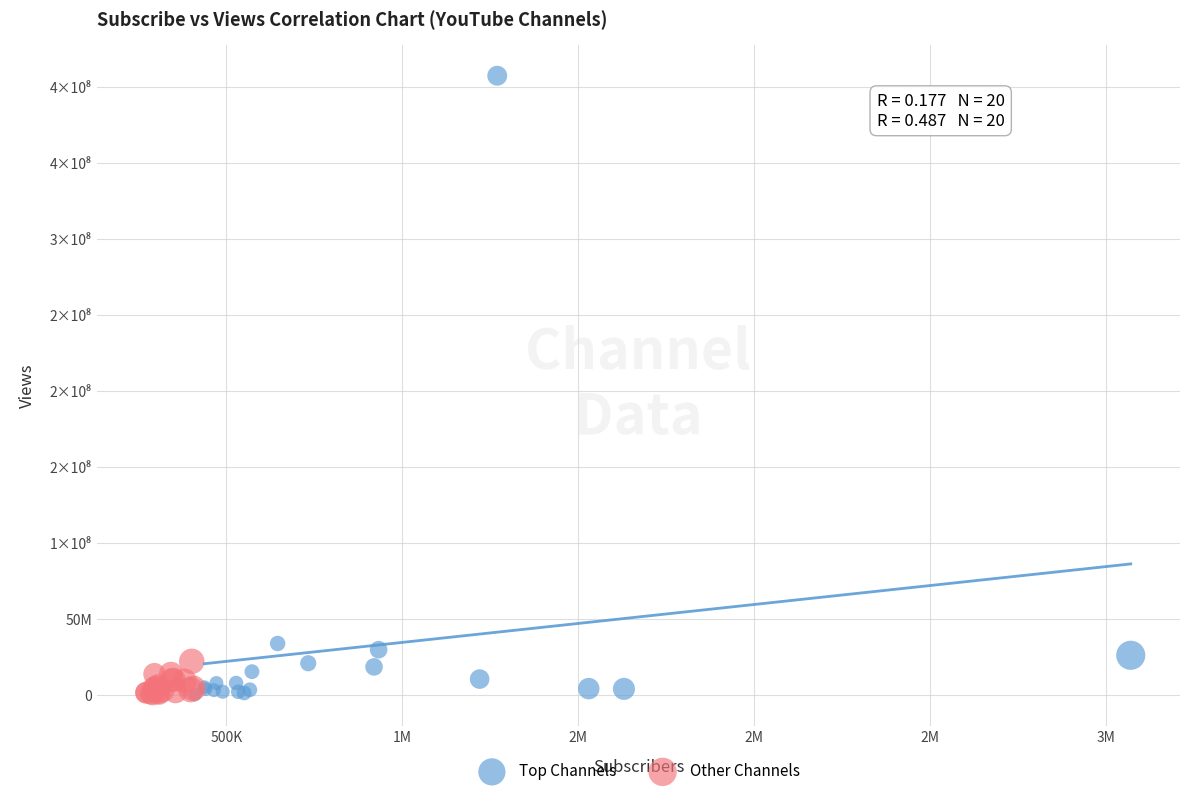

Which series has the largest Y range (max minus min)?

Top Channels